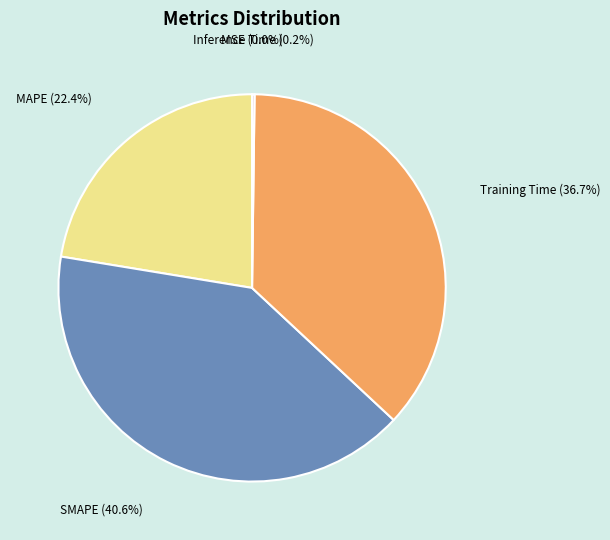

Does any single category account for the majority?

No